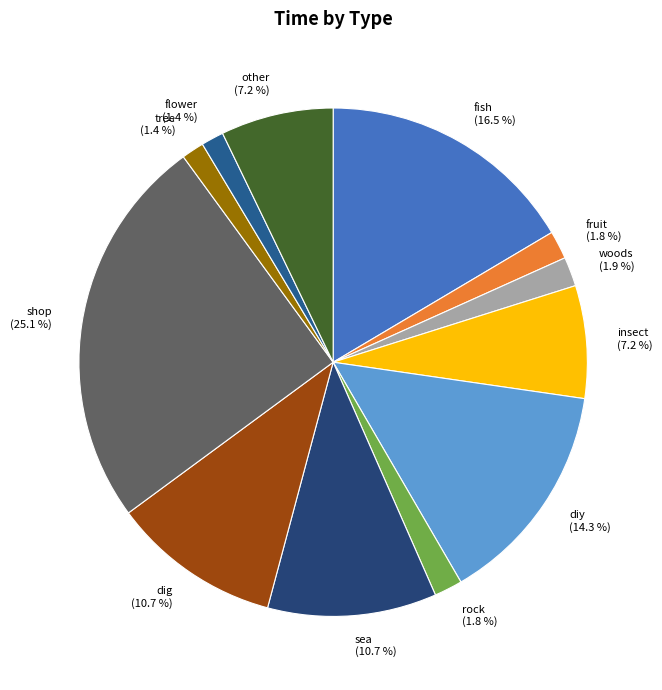

What is the largest slice in the pie chart?

shop